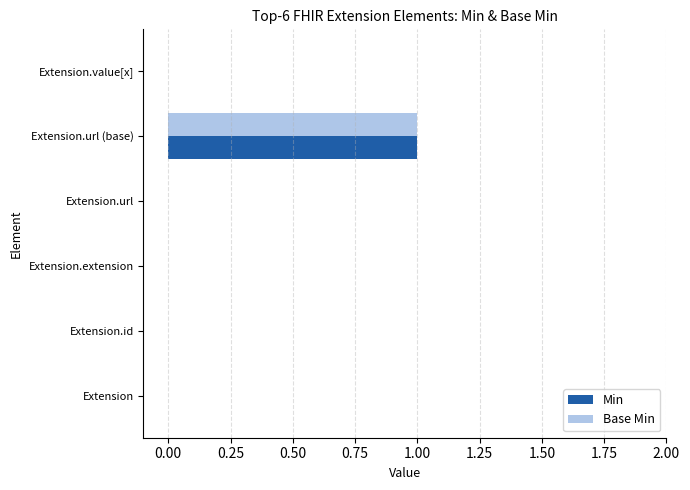

Which label corresponds to the largest value in the chart?

Extension.url (base)